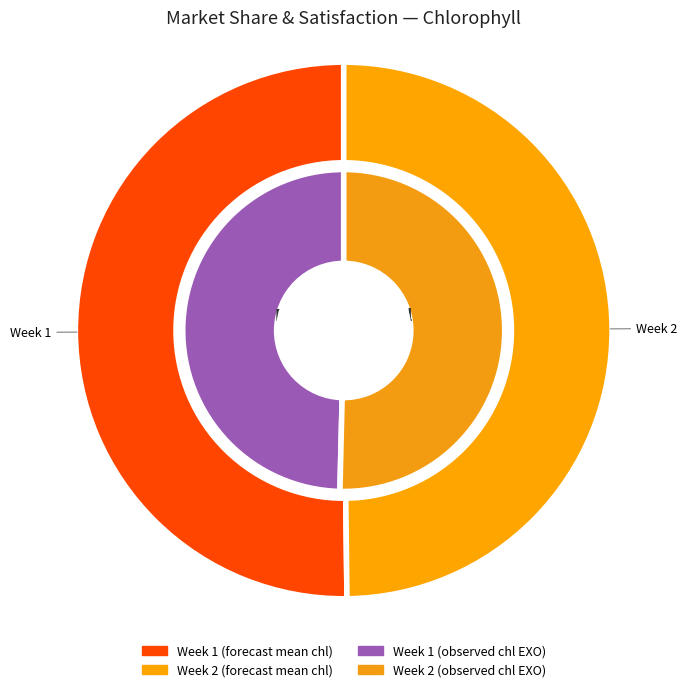

The Week 1 slice represents 59% of the pie. True or false?

False